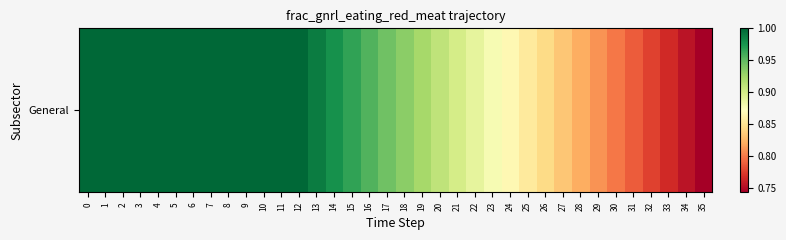

The chart shows a value of 1.0 at 15. True or false?

True